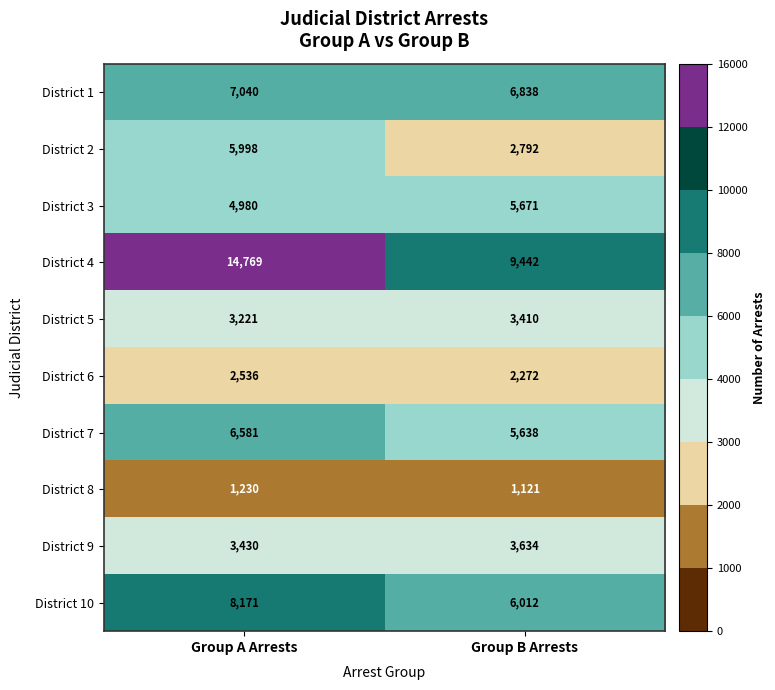

Reading left to right, what are all the values shown in this chart?

District 1: 7040	6838
District 2: 5998	2792
District 3: 4980	5671
District 4: 14769	9442
District 5: 3221	3410
District 6: 2536	2272
District 7: 6581	5638
District 8: 1230	1121
District 9: 3430	3634
District 10: 8171	6012